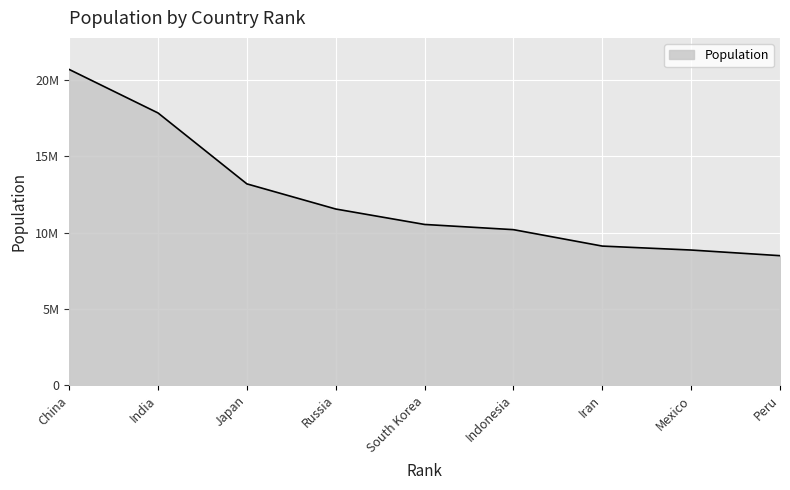

Does the chart display data point markers on the line(s)?

No